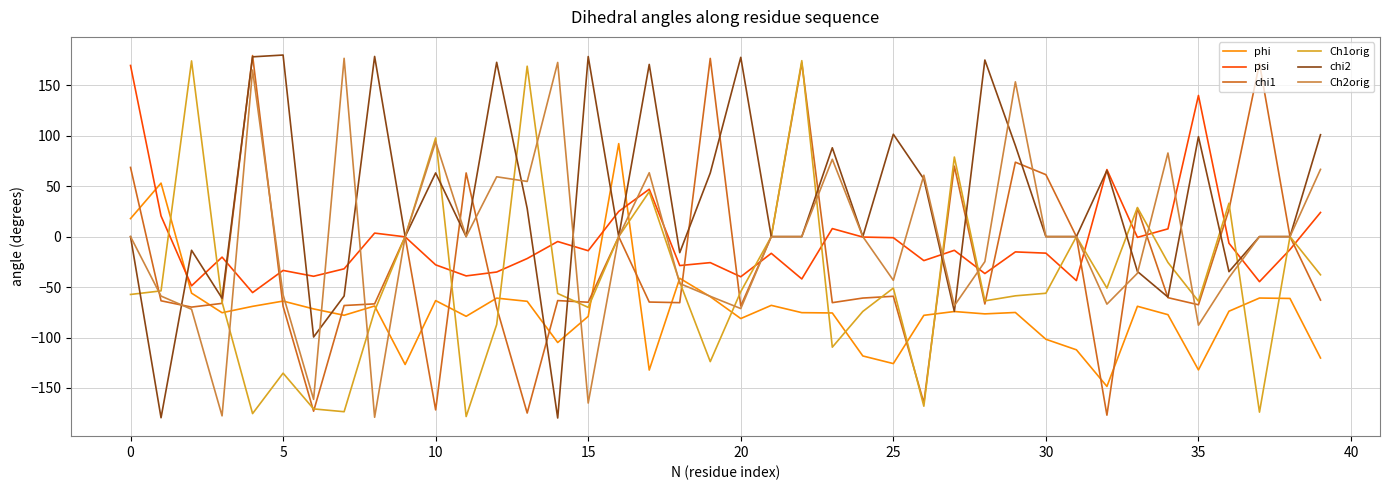

What is the maximum value for Ch2orig?

176.7